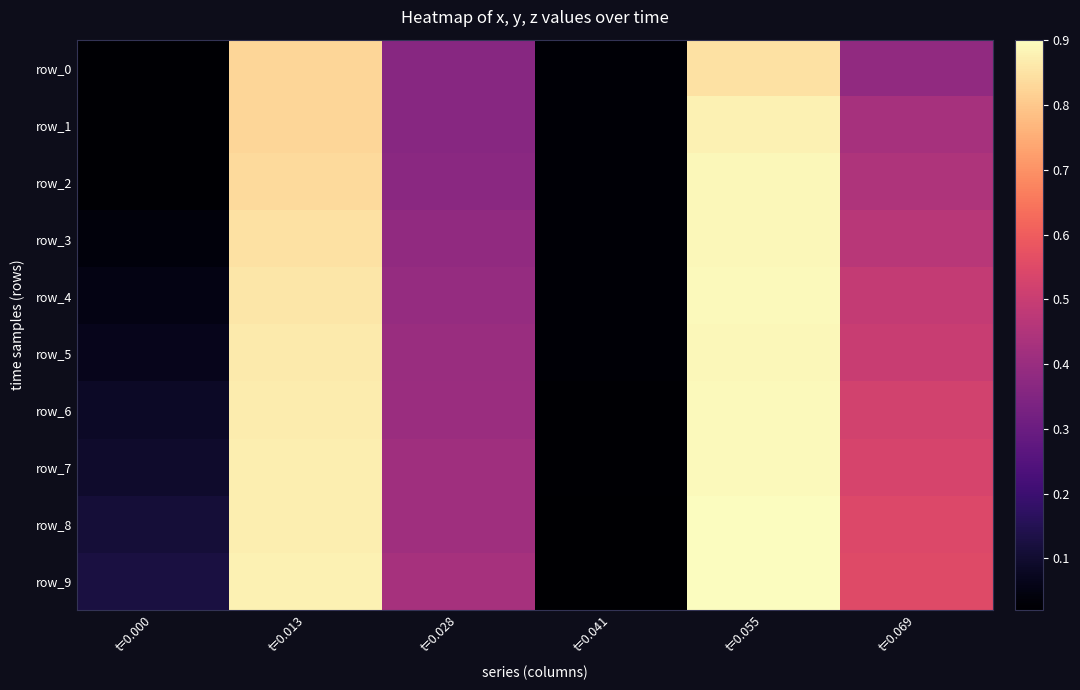

Read the row_7 value at t=0.013.

0.9